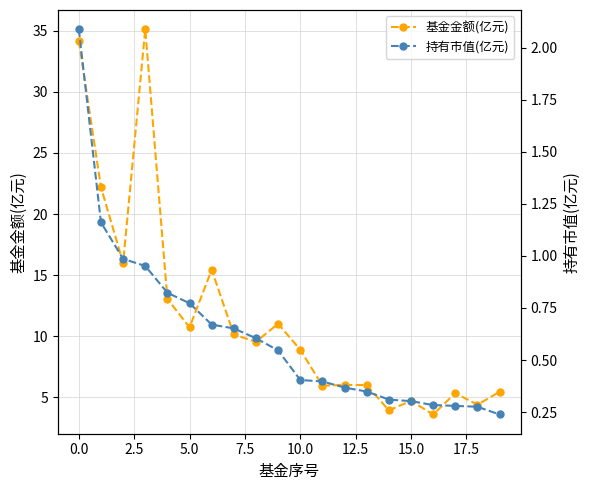

What is the difference between the maximum and second lowest values in the 持有市值(亿元) series?

1.8